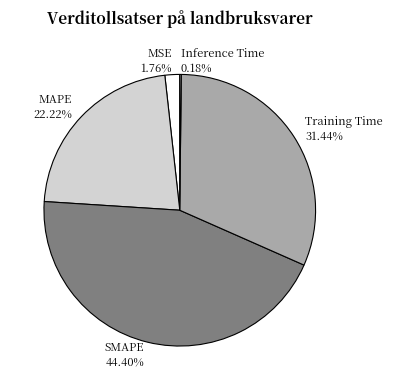

Is it true that Training Time is 31% of the pie?

True